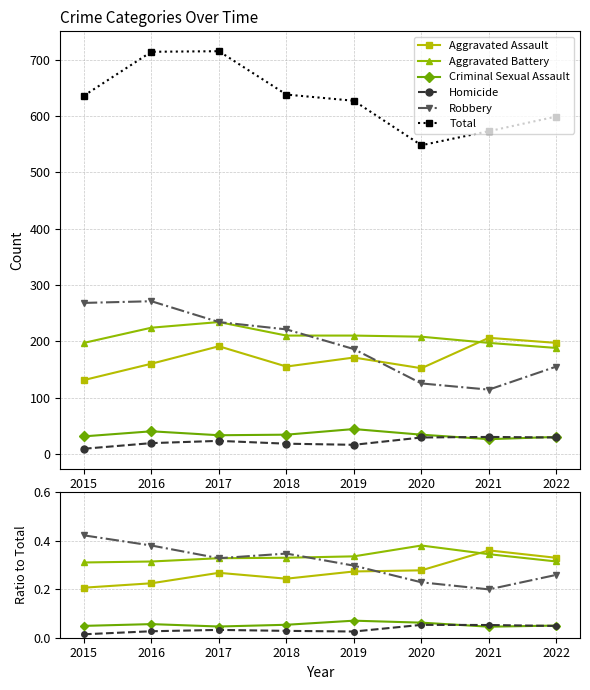

What is the difference between the highest and lowest values at 2020?

547.9